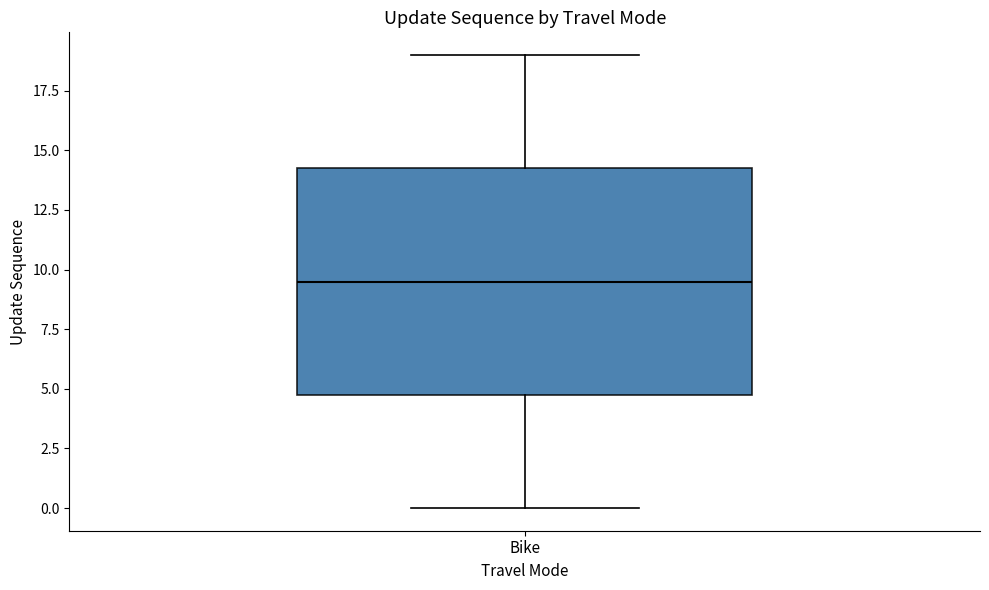

Read this box plot against the y-axis: the position of the median line, the range covered by the box, and the ends of both whiskers. The values are not printed on the chart, so give them approximately, as read against the axis.

median 9.5, box 5.0 to 14.5, whiskers 0.0 to 19.0